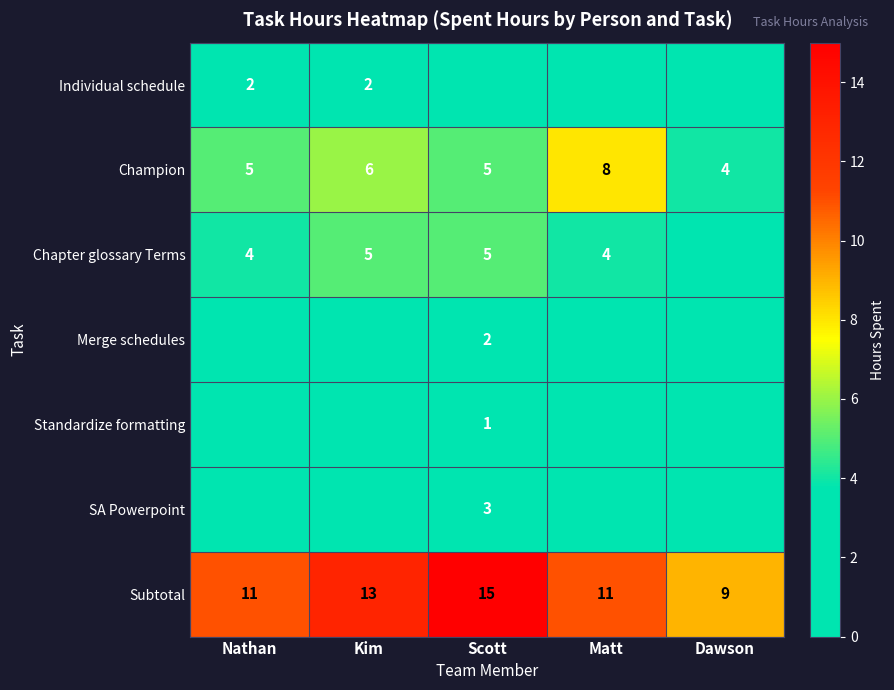

Count the Champion values in the range 5 to 6.

3